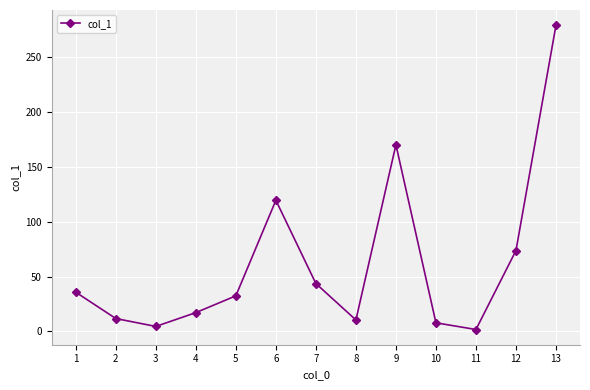

How many data points are less than 32?

6